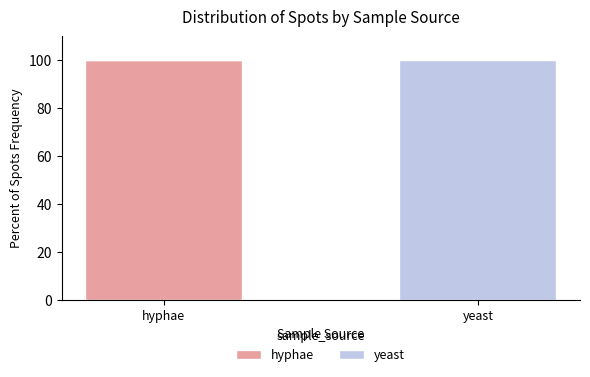

What are all the series names shown in the legend?

hyphae, yeast